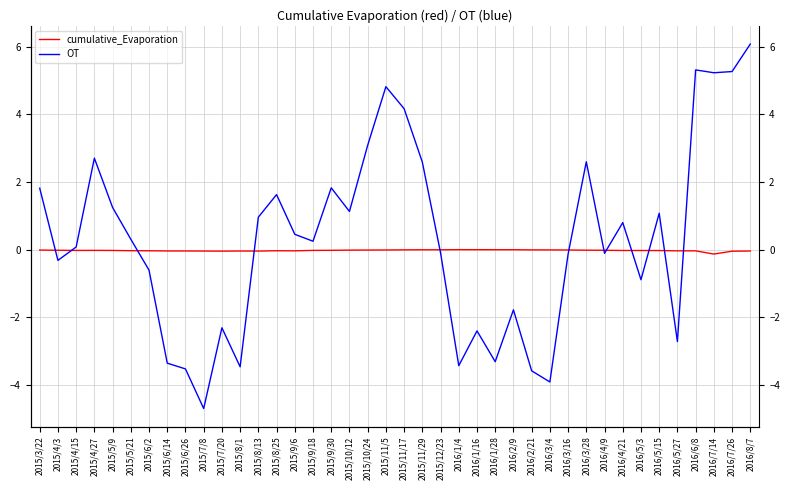

Reading left to right, what are all the values shown in this chart?

cumulative_Evaporation: -0.0	-0.0	-0.0	-0.0	-0.0	-0.0	-0.0	-0.0	-0.0	-0.0	-0.0	-0.0	-0.0	-0.0	-0.0	-0.0	-0.0	-0.0	-0.0	-0.0	-0.0	-0.0	-0.0	-0.0	-0.0	-0.0	-0.0	-0.0	-0.0	-0.0	-0.0	-0.0	-0.0	-0.0	-0.0	-0.0	-0.0	-0.1	-0.0	-0.0
OT: 1.8	-0.3	0.1	2.7	1.2	0.3	-0.6	-3.4	-3.5	-4.7	-2.3	-3.5	1.0	1.6	0.5	0.2	1.8	1.1	3.1	4.8	4.2	2.6	-0.1	-3.4	-2.4	-3.3	-1.8	-3.6	-3.9	-0.1	2.6	-0.1	0.8	-0.9	1.1	-2.7	5.3	5.2	5.3	6.1